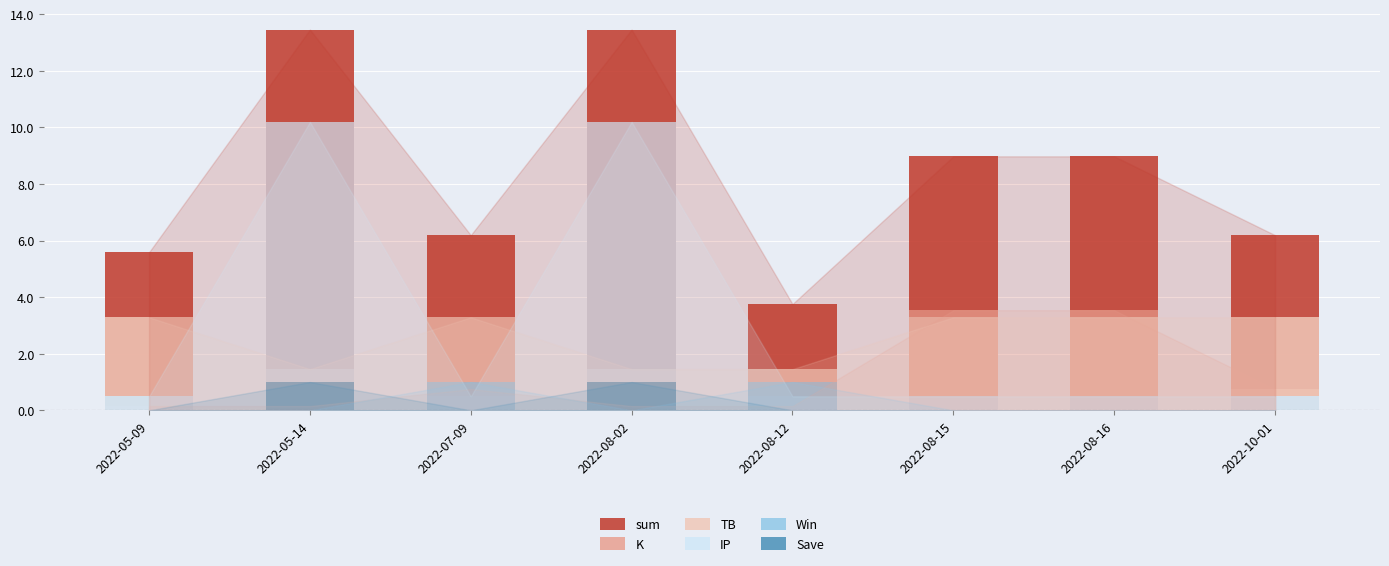

Rank the series by their maximum value, from lowest to highest.

Win, Save, TB, K, IP, sum